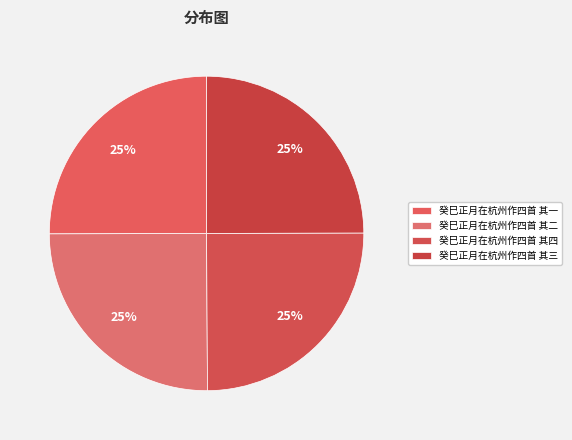

What is the ratio of the value at 癸巳正月在杭州作四首 其四 to the value at 癸巳正月在杭州作四首 其一?

1.0